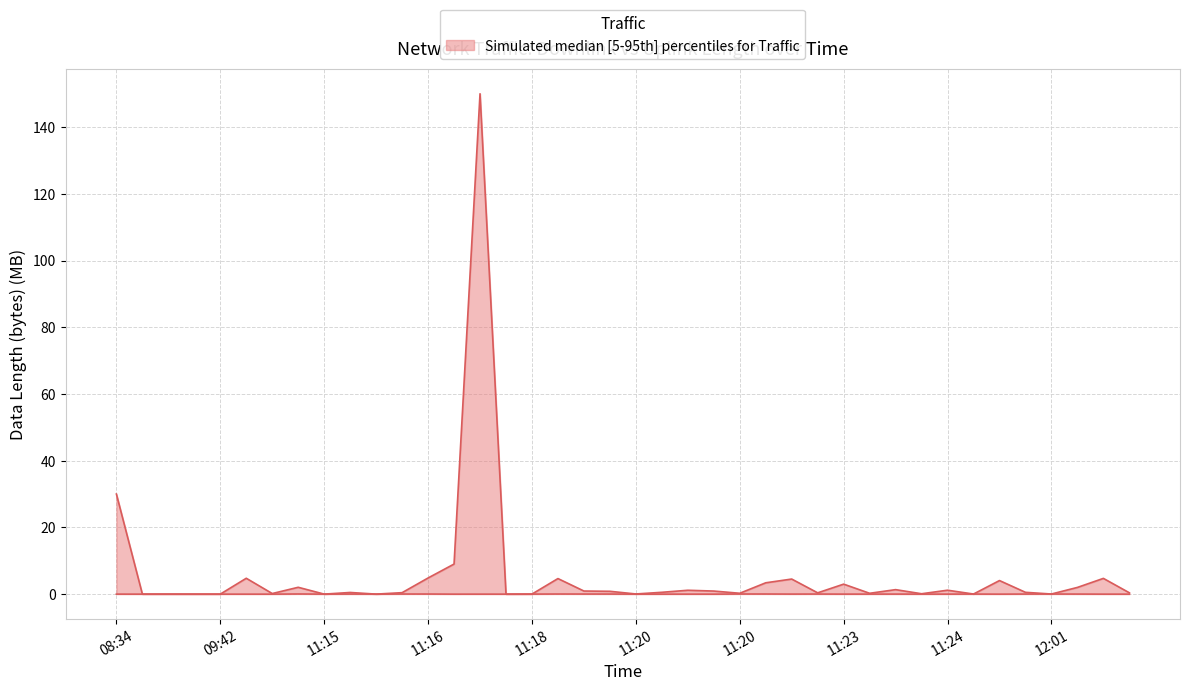

Reading left to right, list all the values displayed in this chart.

30.0	0.0	0.0	0.0	0.0	4.8	0.2	2.1	0.0	0.5	0.0	0.4	4.8	9.0	150.0	0.0	0.0	4.7	0.9	0.9	0.1	0.6	1.2	0.9	0.3	3.4	4.5	0.4	3.0	0.3	1.4	0.1	1.2	0.0	4.1	0.5	0.0	2.0	4.7	0.4